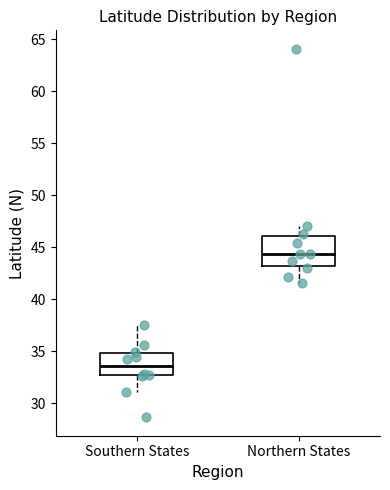

Reading left to right, read every box against the y-axis: the position of its median line, the range the box covers, and the ends of its whiskers. The values are not printed on the chart, so give them approximately, as read against the axis.

Southern States: median 33.5, box 32.5 to 35.0, whiskers 31.0 to 37.5
Northern States: median 44.5, box 43.0 to 46.0, whiskers 41.5 to 47.0